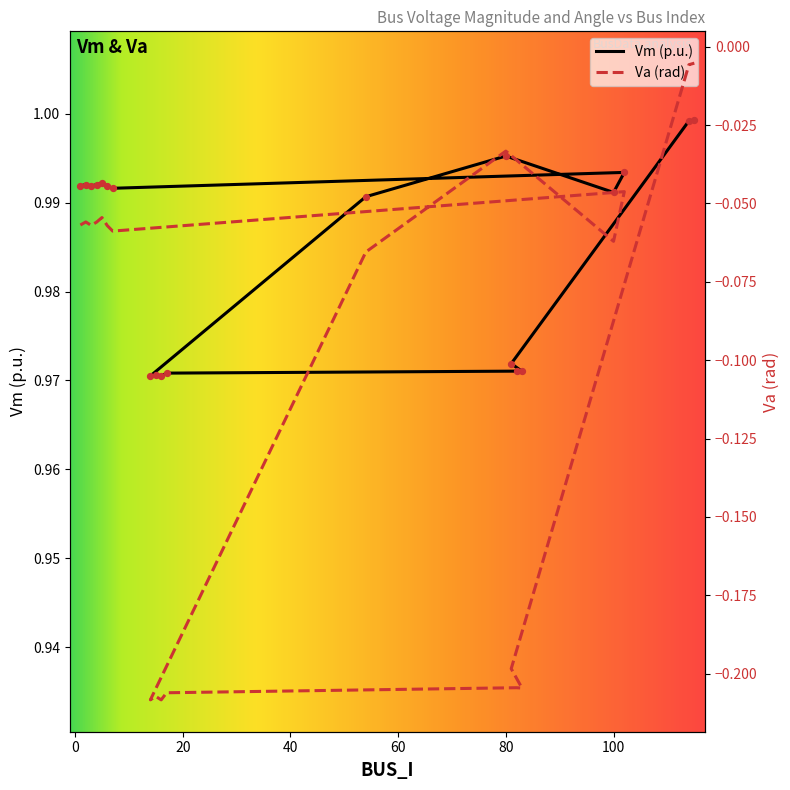

At how many categories does at least one series exceed 0?

20